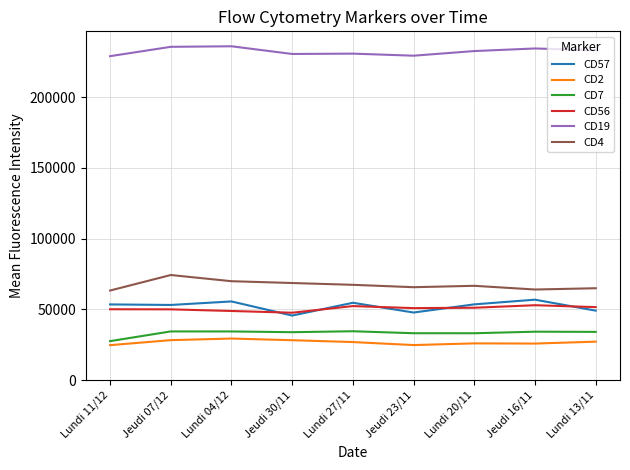

What is the sum of the CD56 values at Lundi 04/12 and Lundi 20/11?

100034.4